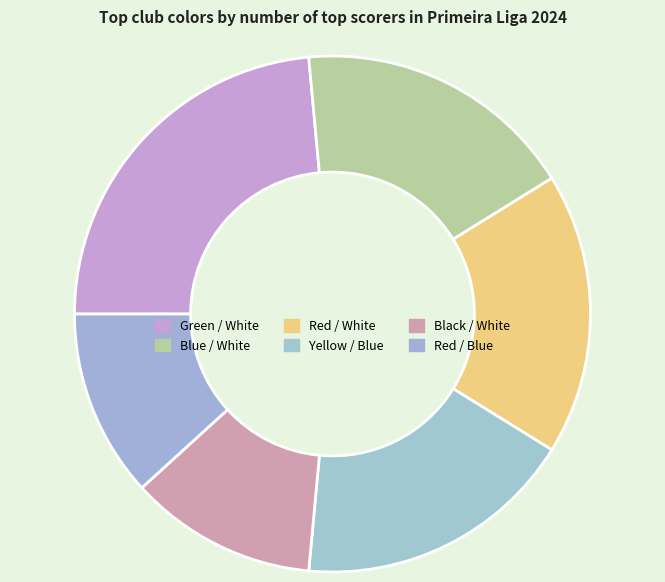

Does Black / White represent more than half of the total?

No